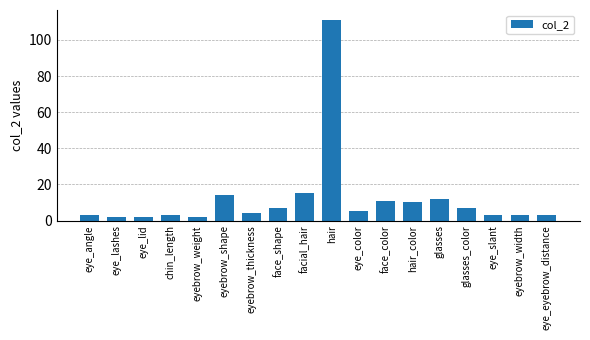

What is the difference between the values at glasses_color and glasses?

5